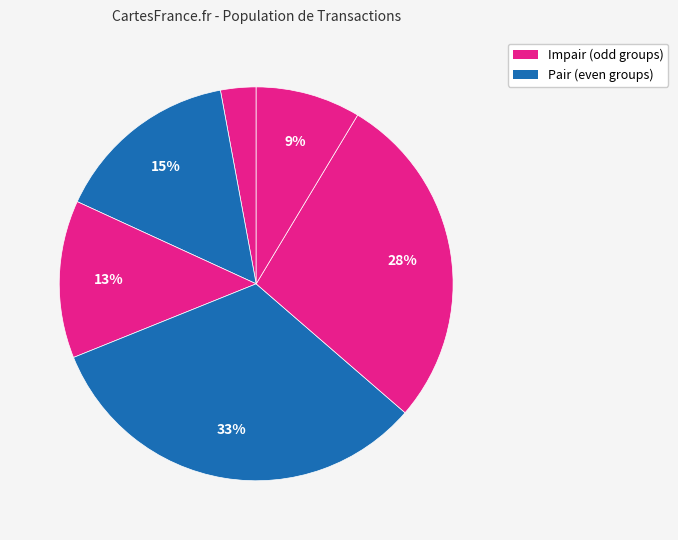

How many slices are in this pie chart?

6